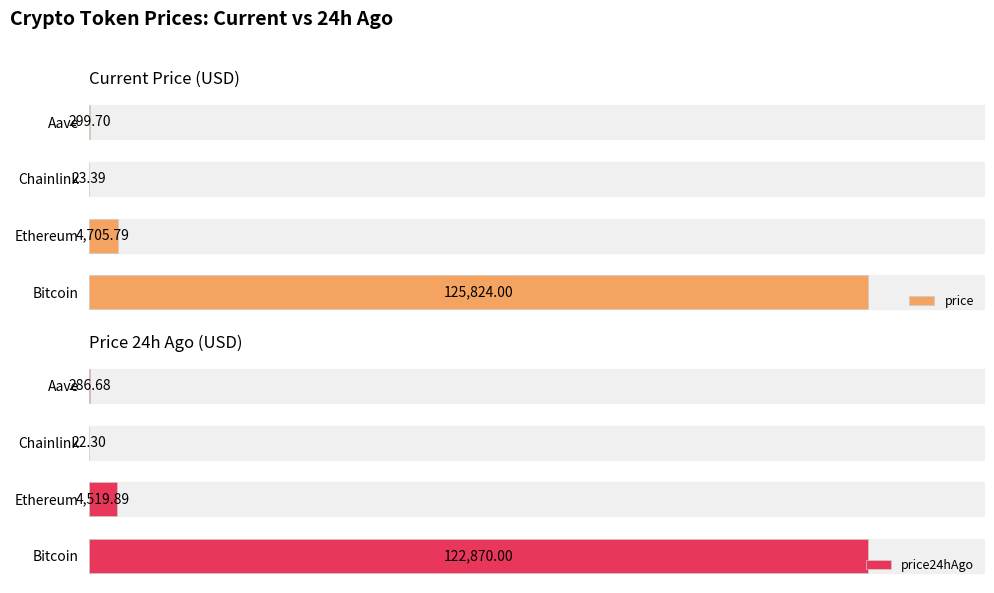

What is the value of the price24hAgo bar at the 3rd from the left?

22.3